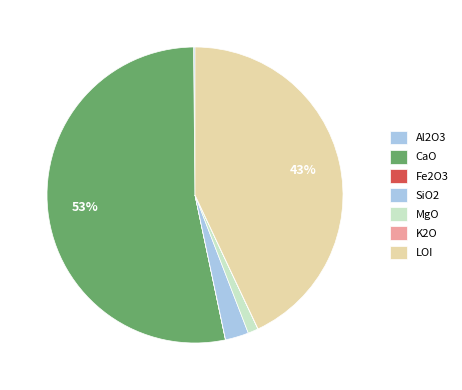

What portion of the pie excludes LOI?

57.0%